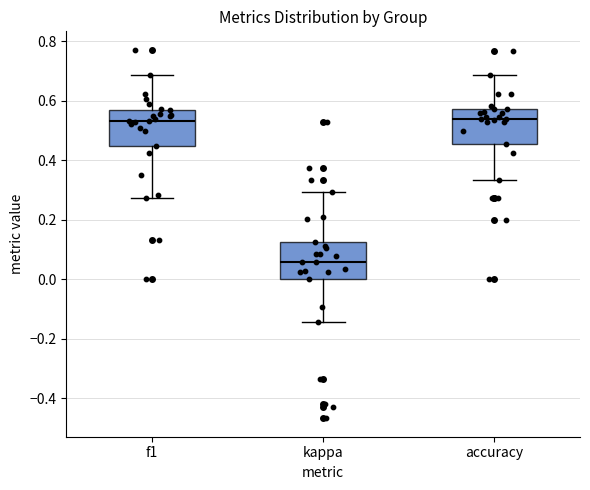

Which box has the lowest median line?

kappa